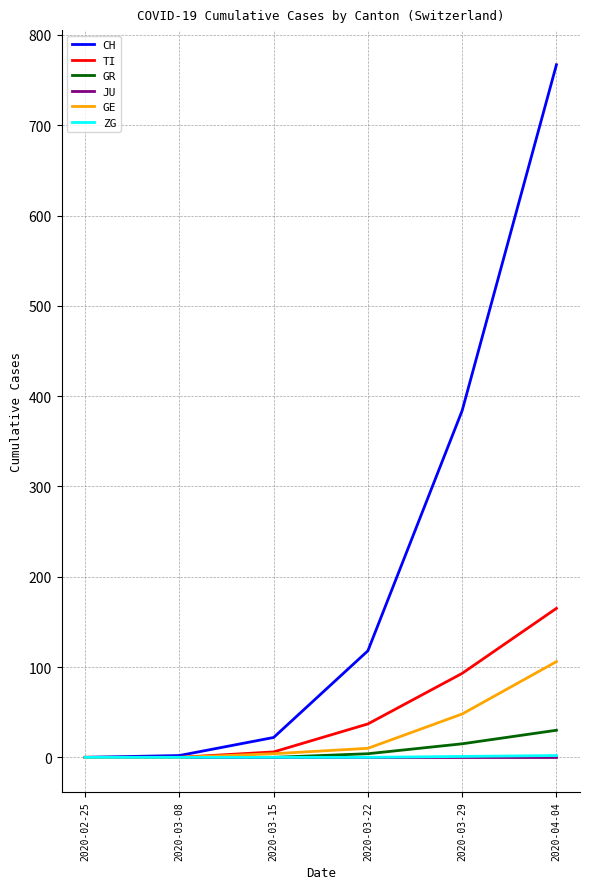

What is the maximum value shown in the chart?

767